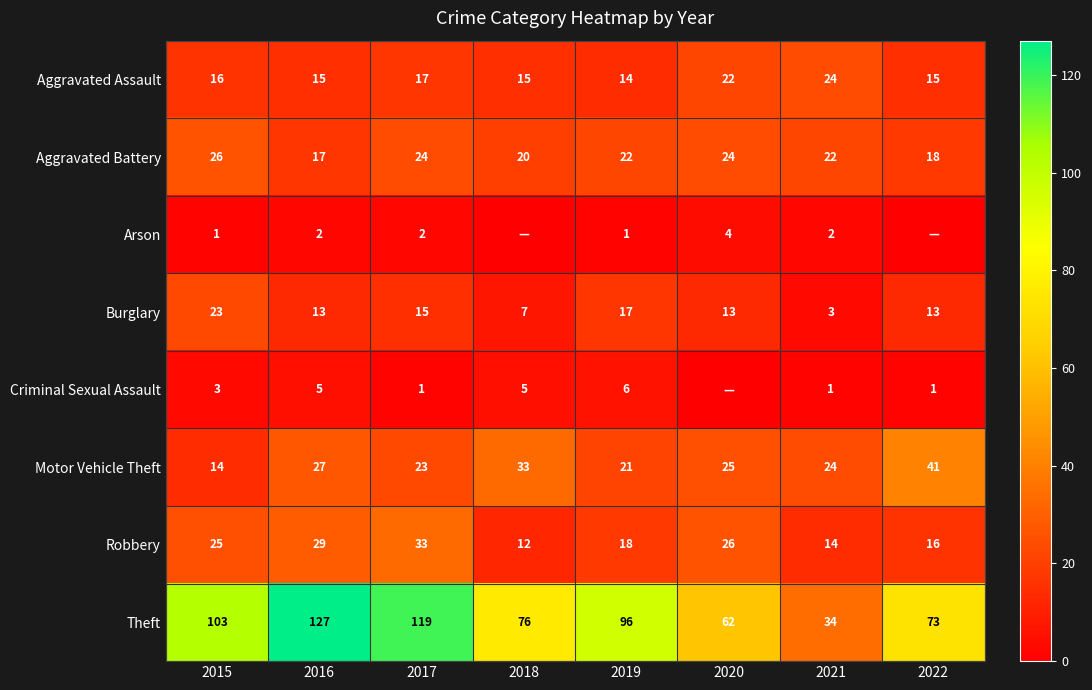

What is the average value of the Robbery series?

22